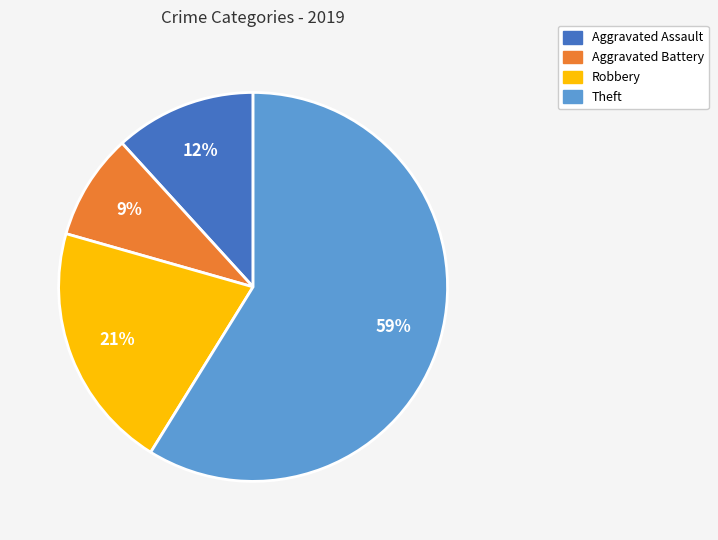

Is there any slice that represents more than half of the pie?

Yes